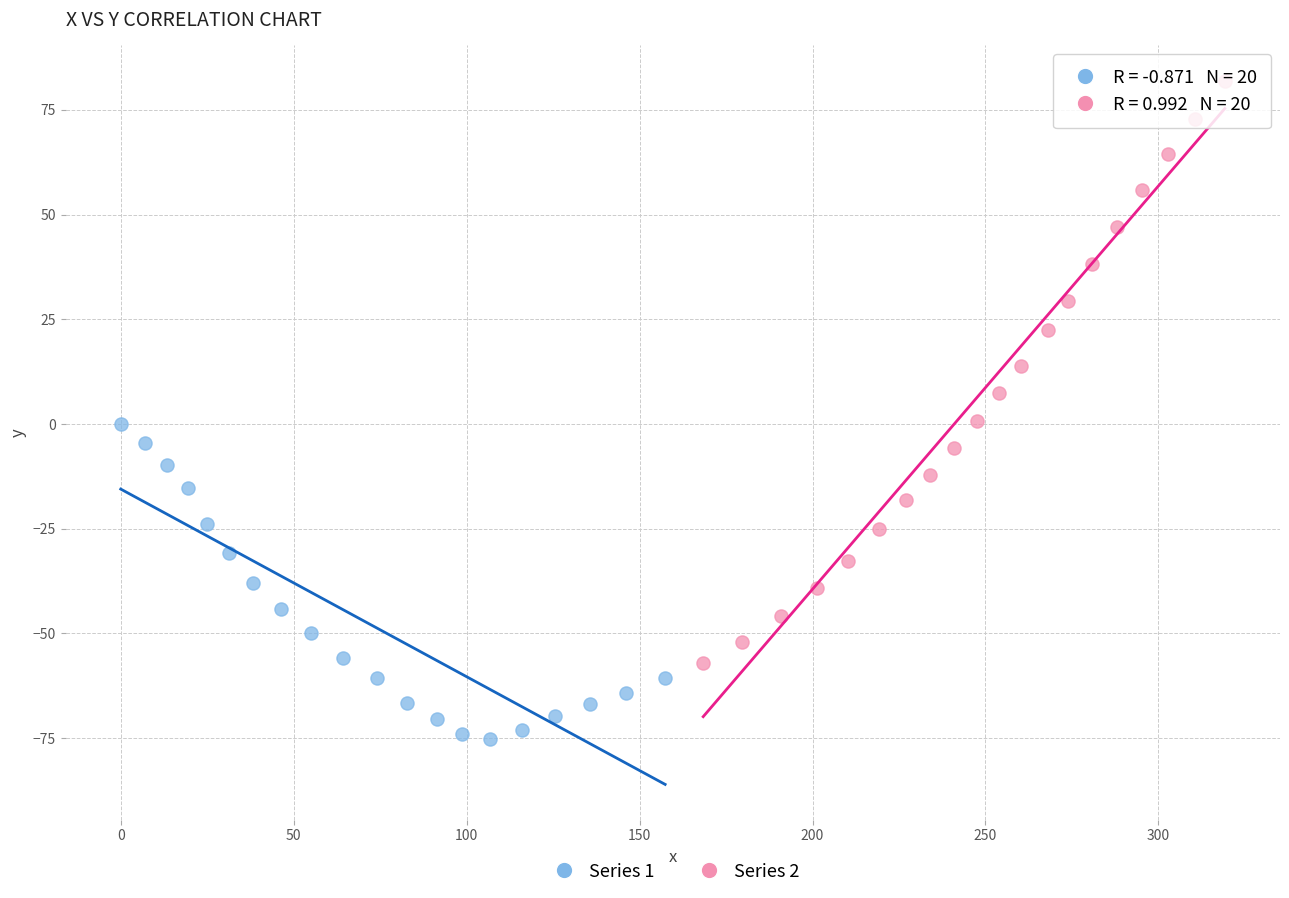

Which series has the widest spread of Y values?

Series 2